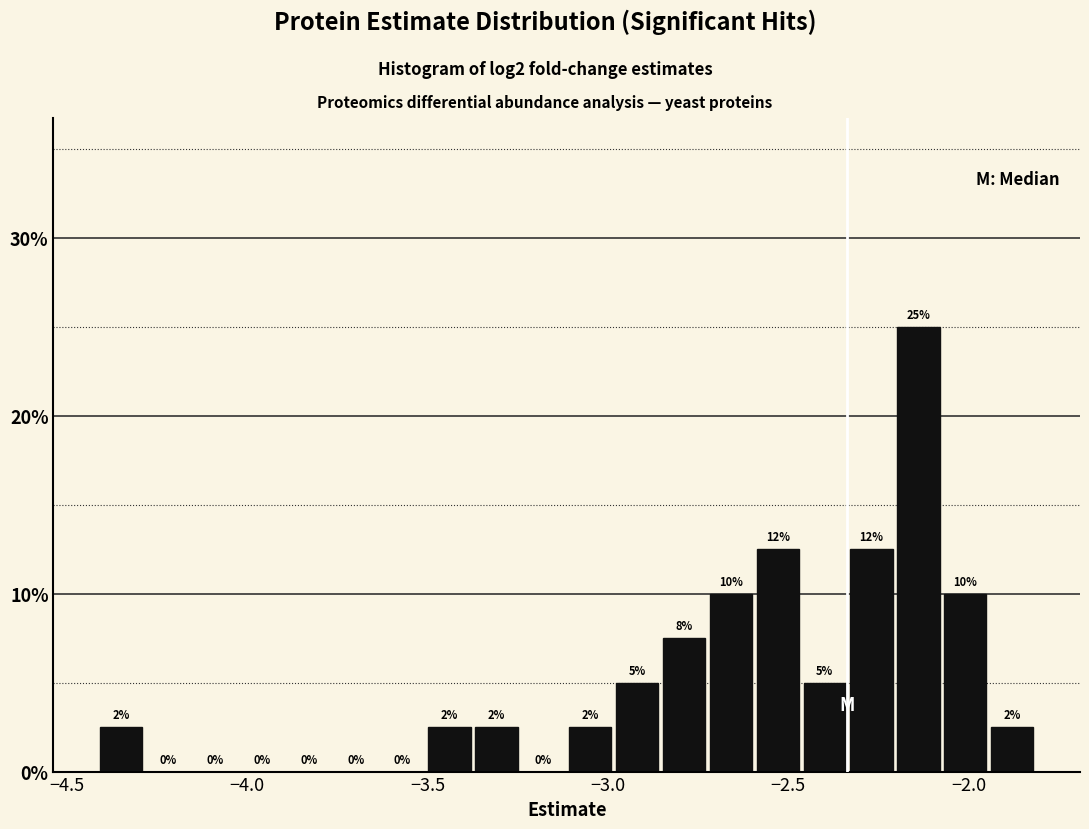

Read against the x-axis, roughly where is the centre of the tallest bar?

-2.15